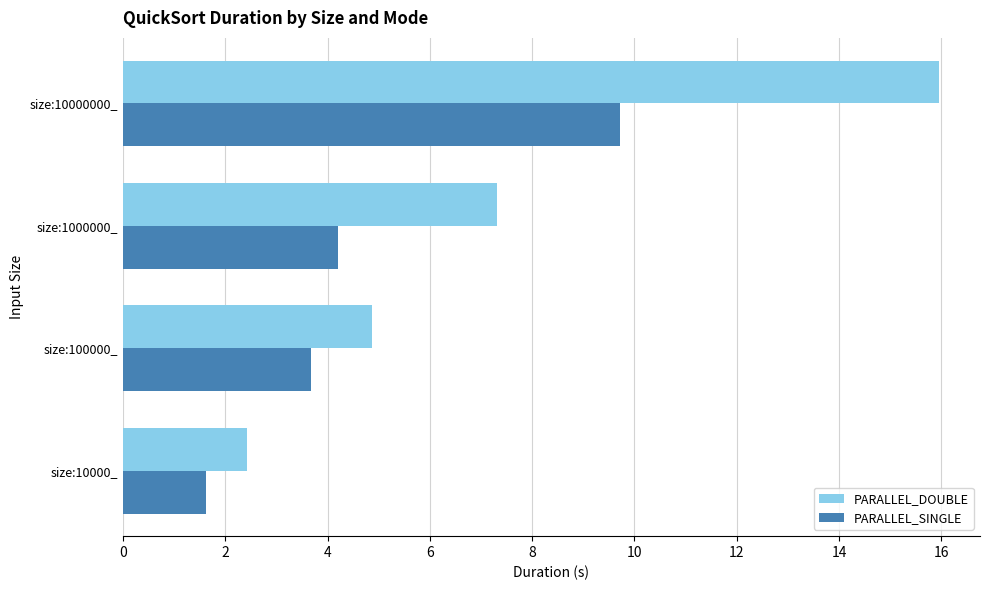

What are all the series names shown in the legend?

PARALLEL_DOUBLE, PARALLEL_SINGLE